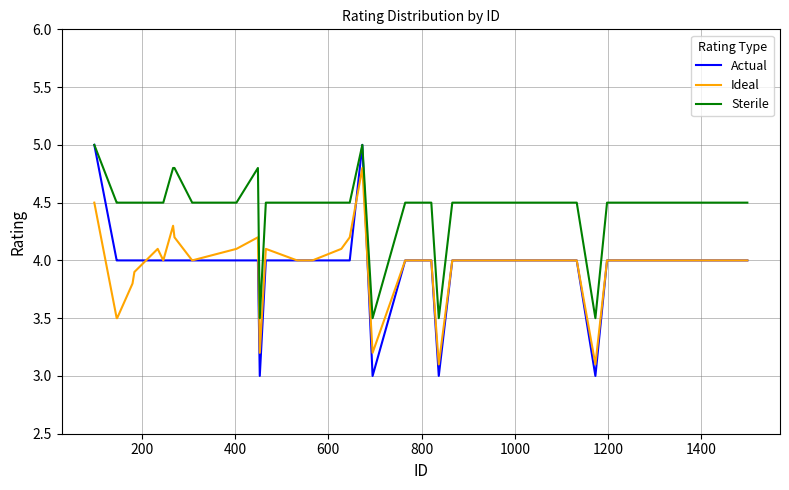

Which series has the widest spread of values?

Actual